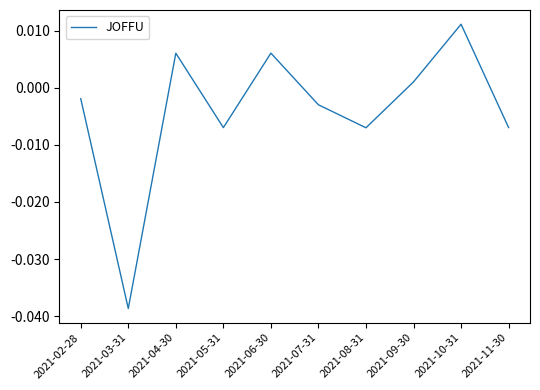

Which has a higher value, 2021-06-30 or 2021-02-28?

2021-06-30